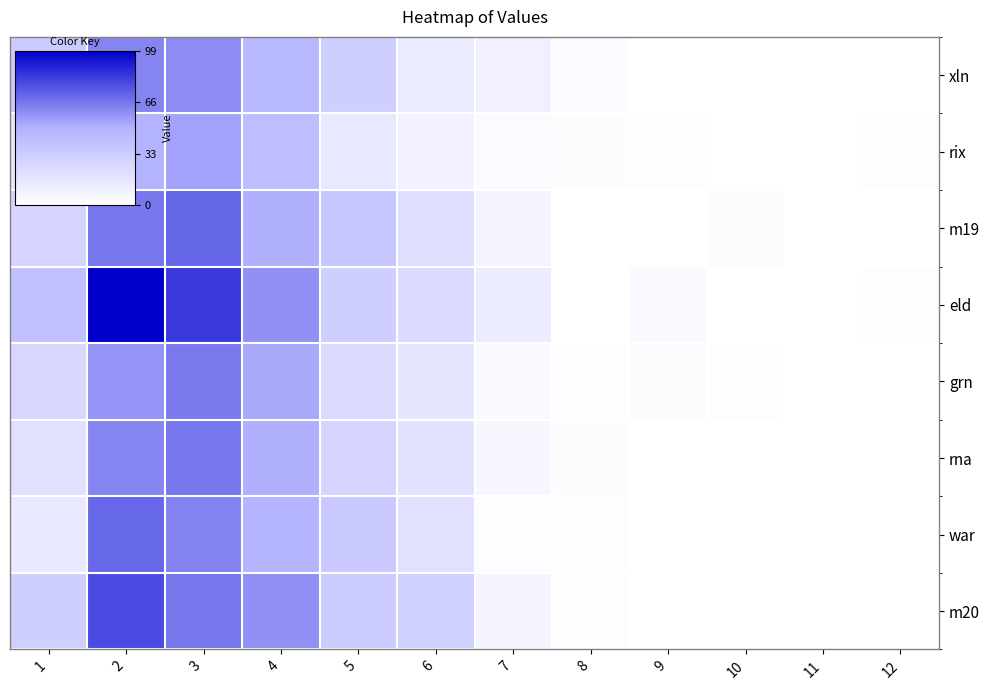

How many distinct data groups are displayed?

8